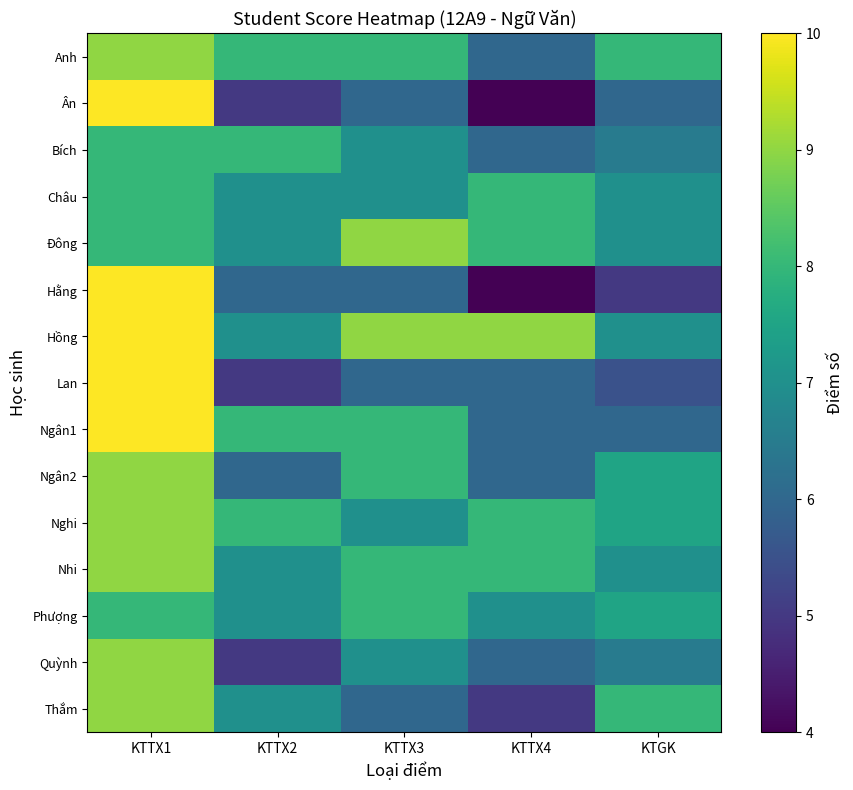

At which category is the sum across all series the highest?

KTTX1